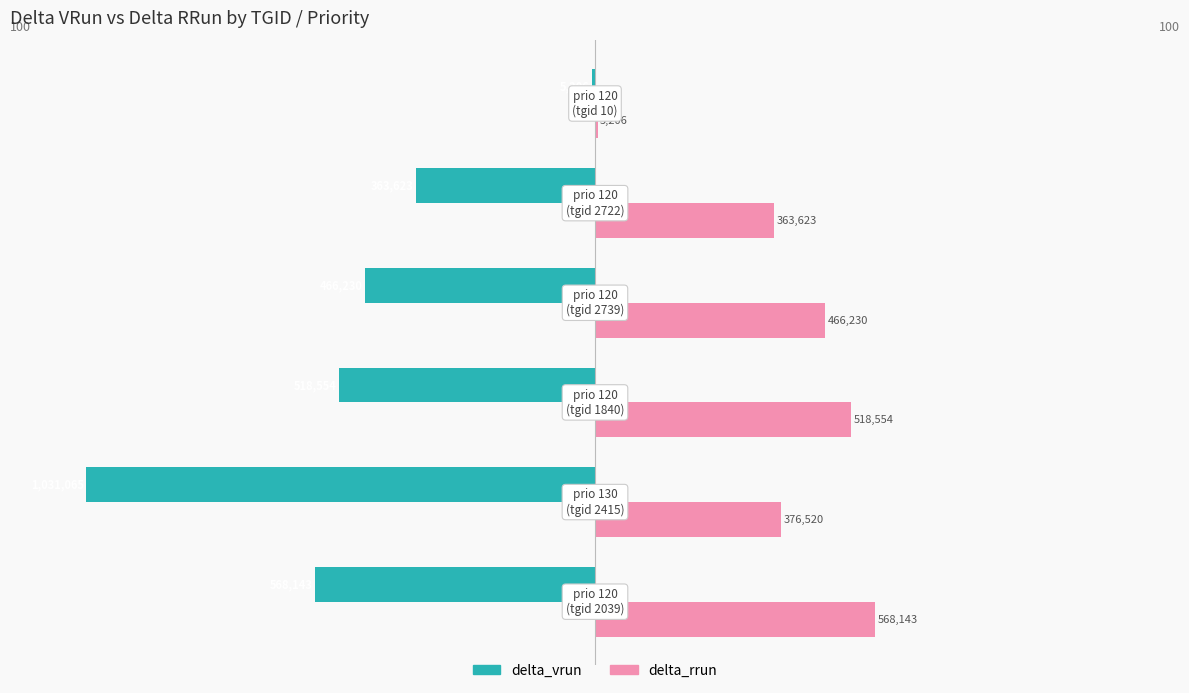

Which series has the widest spread of values?

delta_vrun